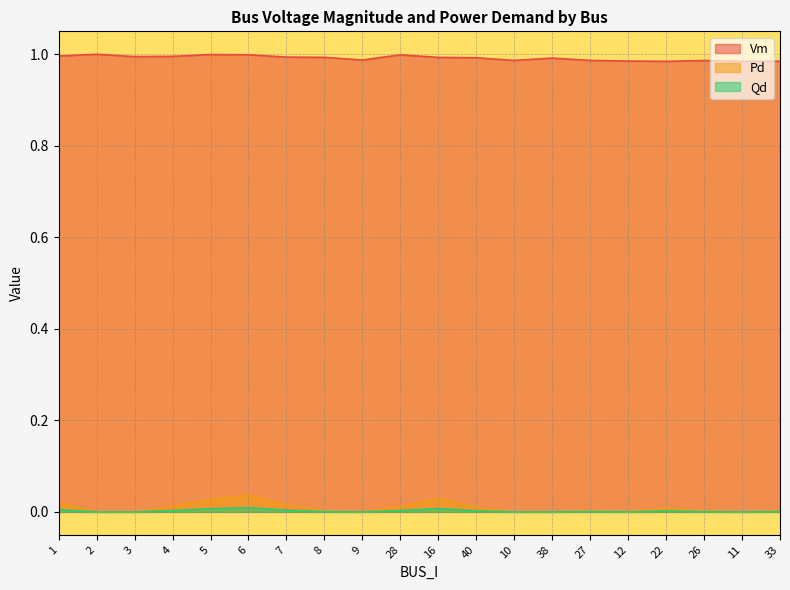

How many lines are shown in the chart?

3